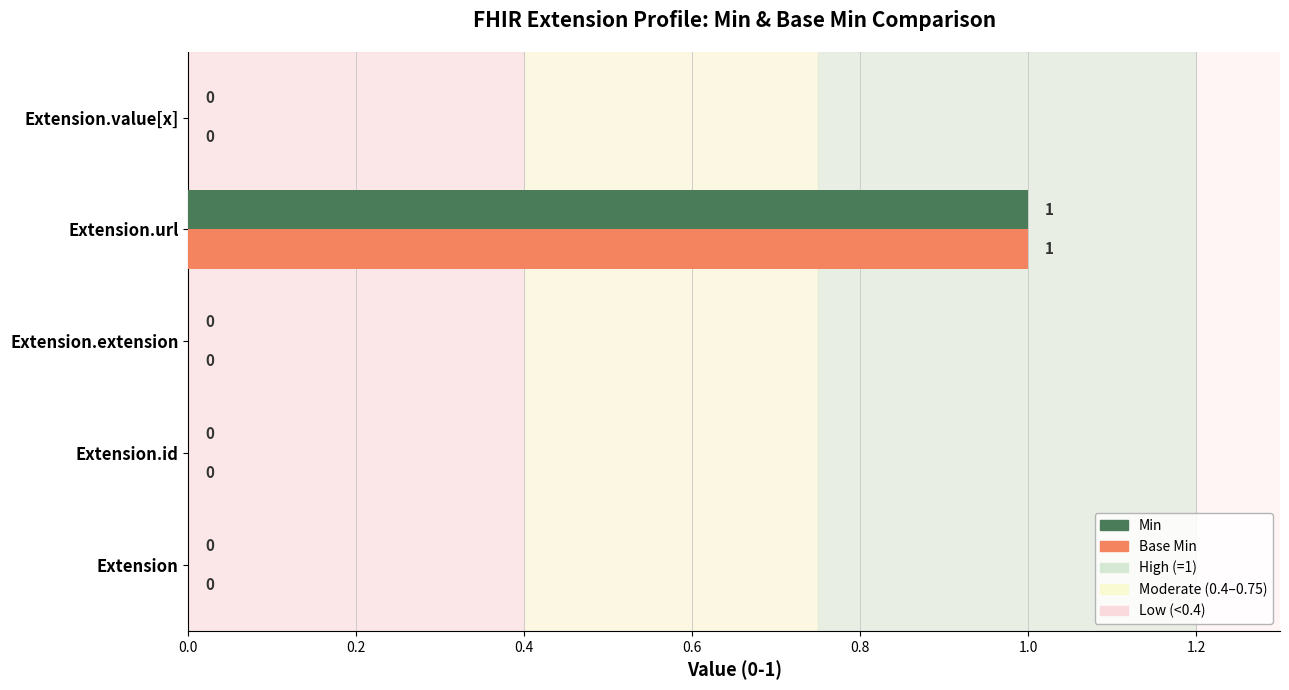

How many categories are shown in the chart?

5